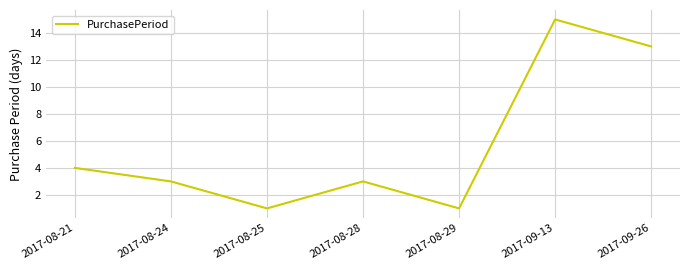

What is the change in value from 2017-08-29 to 2017-09-13?

+14